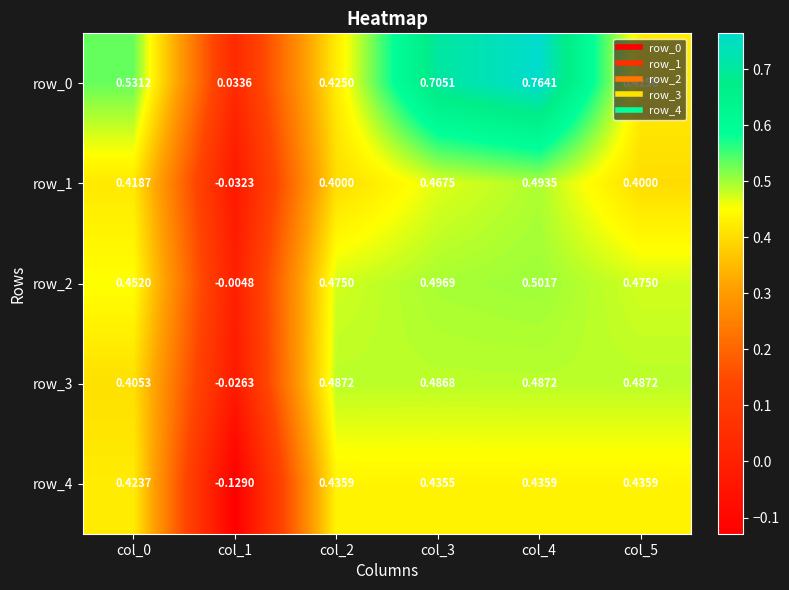

At how many categories does at least one series exceed 0?

6